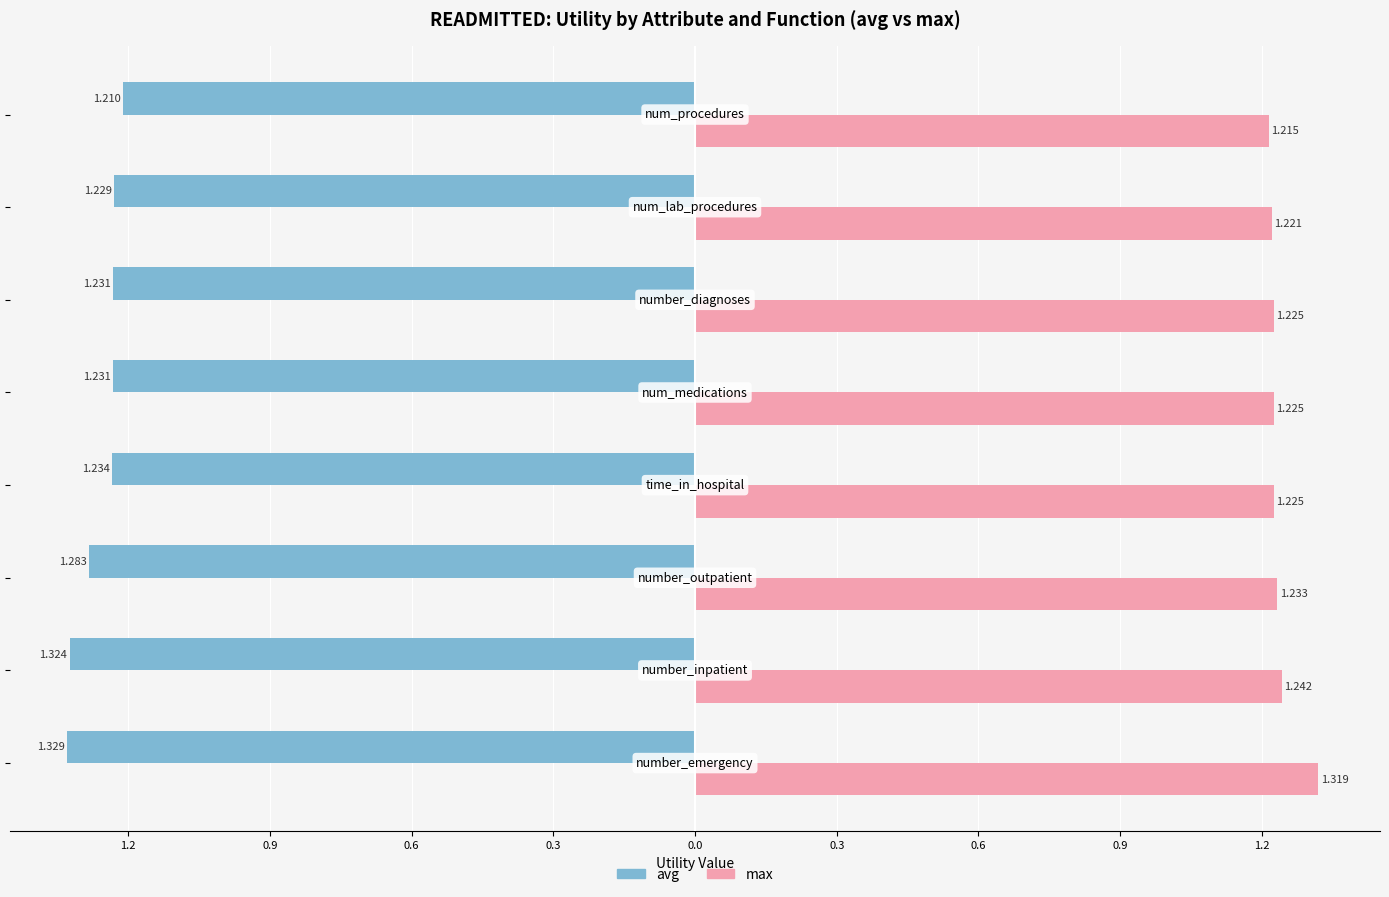

What is the maximum value shown in the chart?

1.3